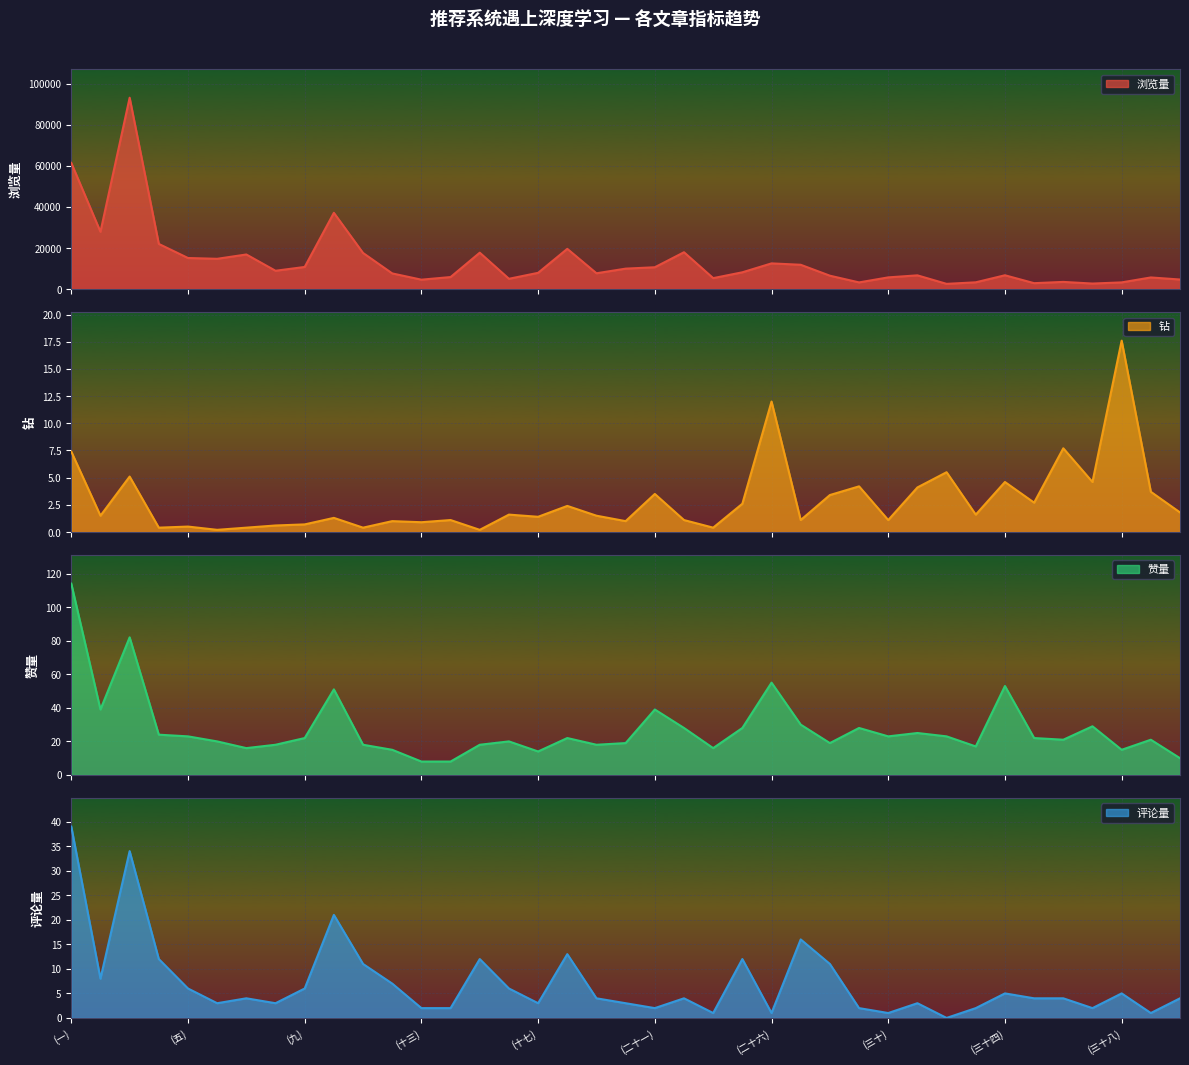

Which label corresponds to the largest value in the chart?

(三)